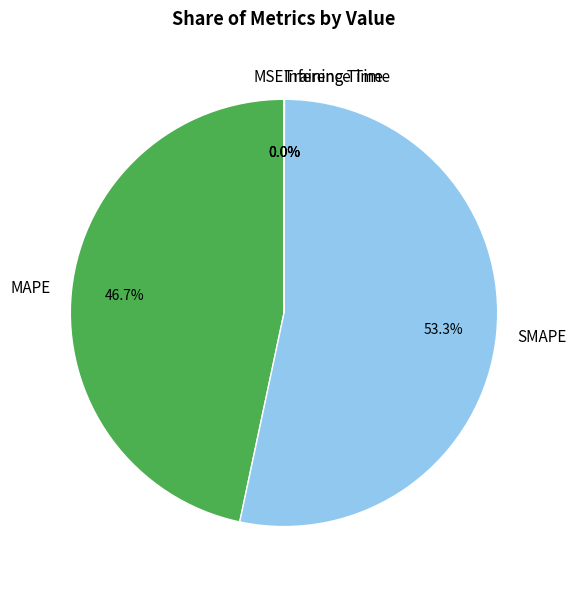

Which category accounts for the majority?

SMAPE